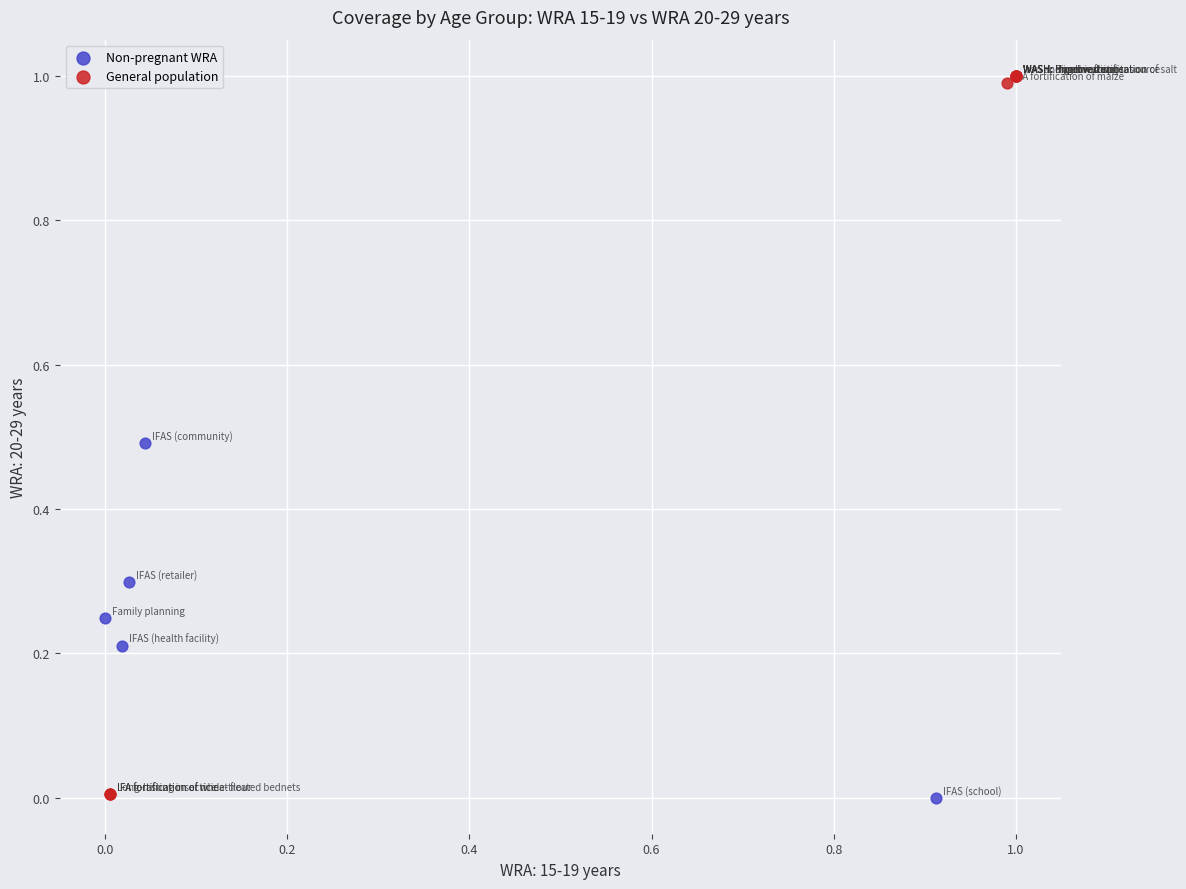

Which series reaches the maximum Y coordinate?

General population